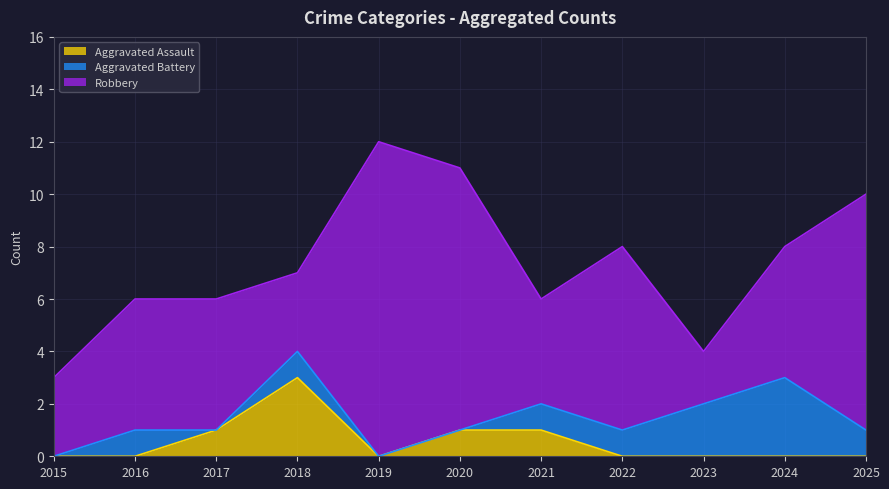

Reading left to right, list all the values displayed in this chart.

Aggravated Assault: 2015=0	2016=0	2017=1	2018=3	2019=0	2020=1	2021=1	2022=0	2023=0	2024=0	2025=0
Aggravated Battery: 2015=0	2016=1	2017=0	2018=1	2019=0	2020=0	2021=1	2022=1	2023=2	2024=3	2025=1
Robbery: 2015=3	2016=5	2017=5	2018=3	2019=12	2020=10	2021=4	2022=7	2023=2	2024=5	2025=9